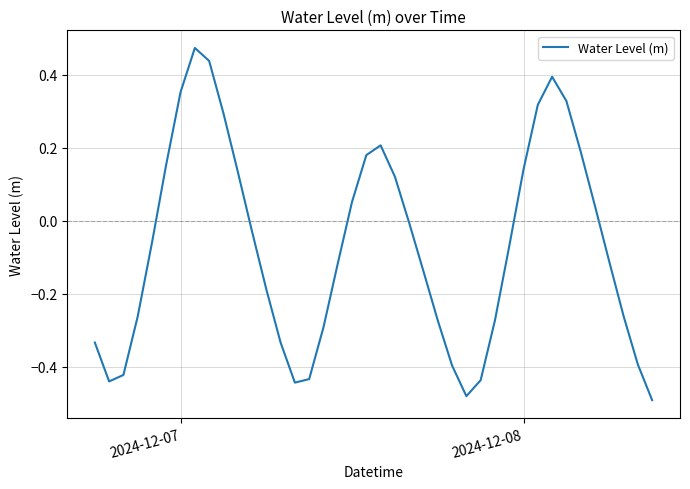

What is the difference between the maximum and minimum values?

1.0